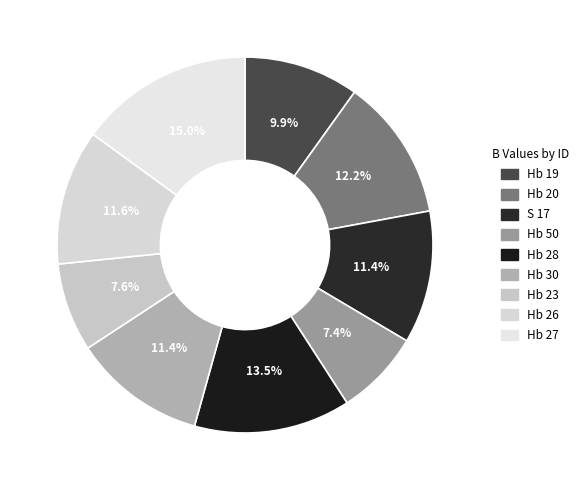

To the nearest percent, what percentage of the pie is Hb 26?

12%